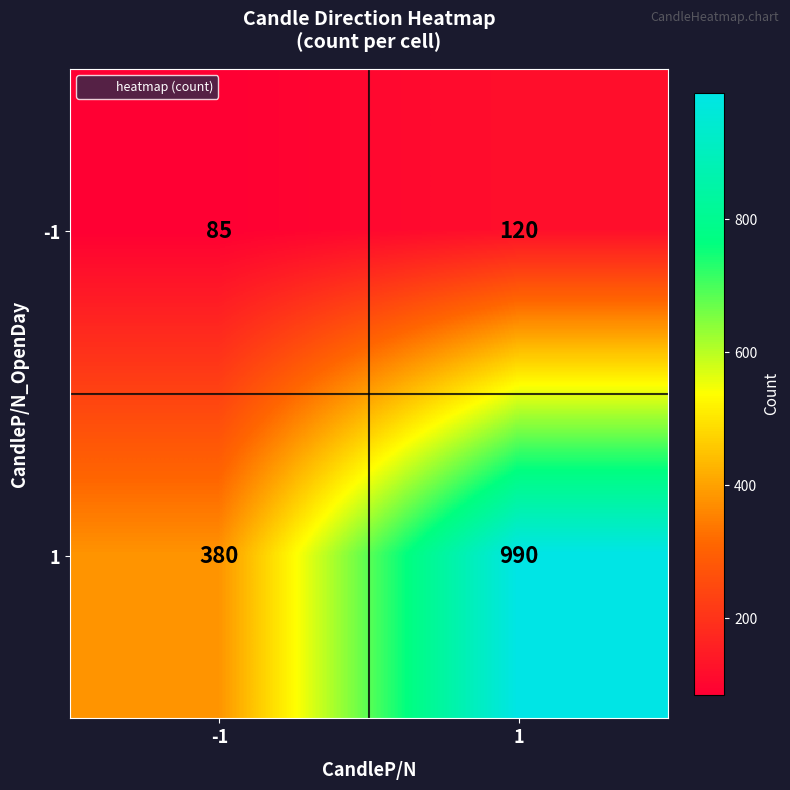

Reading left to right, transcribe all the data shown in this chart.

-1: 85	120
1: 380	990